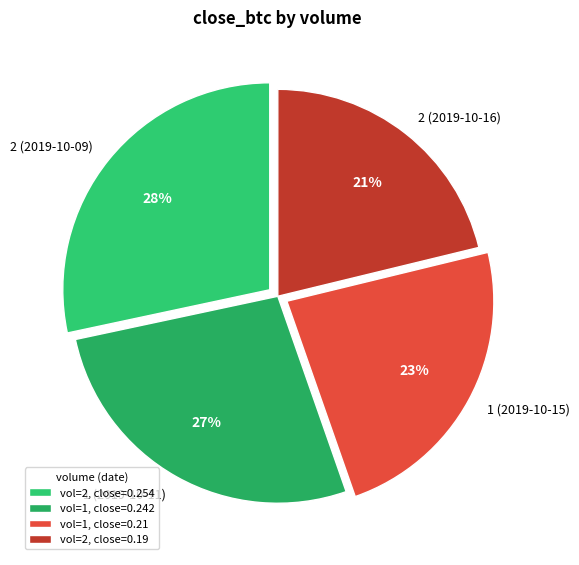

Rank the categories by value from highest to lowest.

2 (2019-10-09), 1 (2019-10-11), 1 (2019-10-15), 2 (2019-10-16)